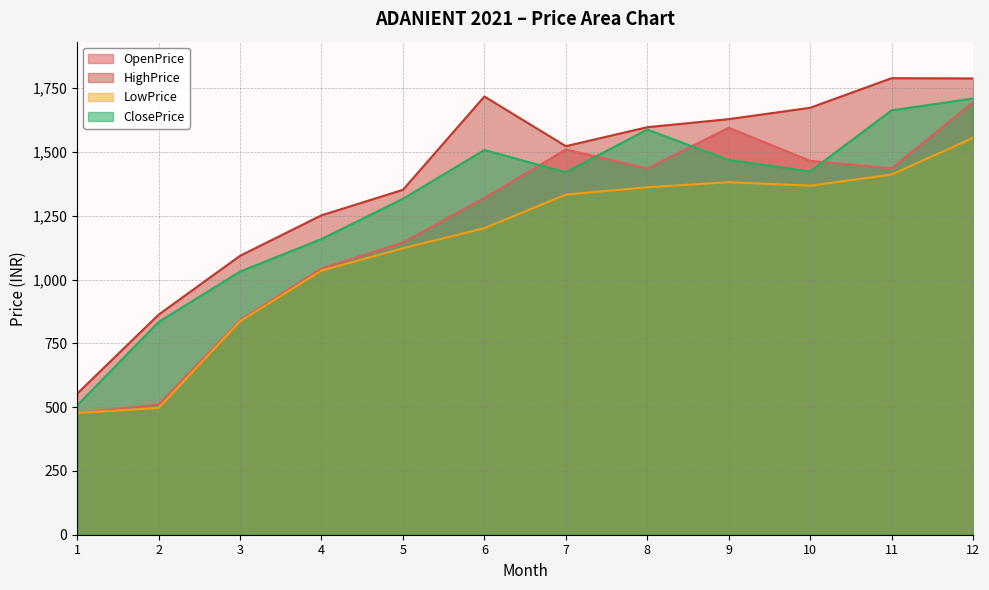

Which series has the largest total across all categories?

HighPrice